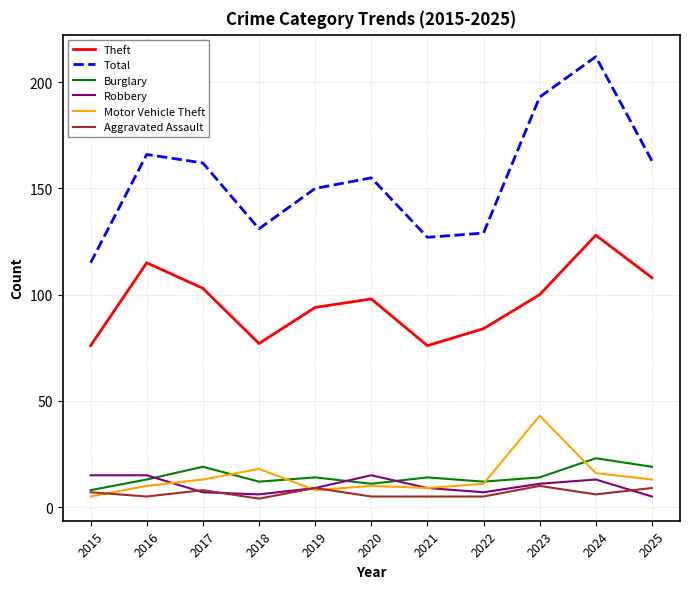

True or false: Theft and Total intersect in this chart.

False